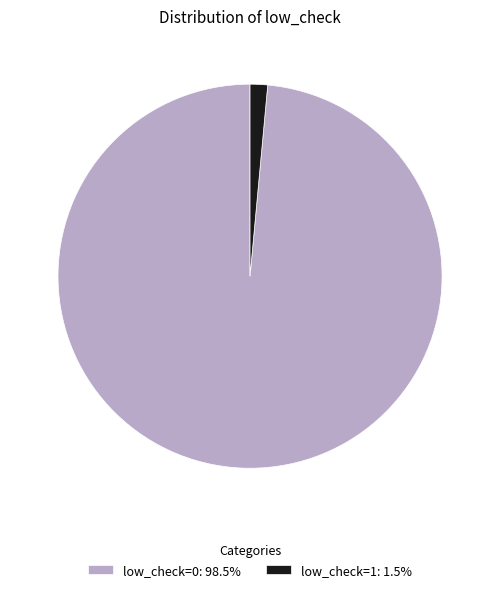

Rank the categories by value from lowest to highest.

low_check=1, low_check=0